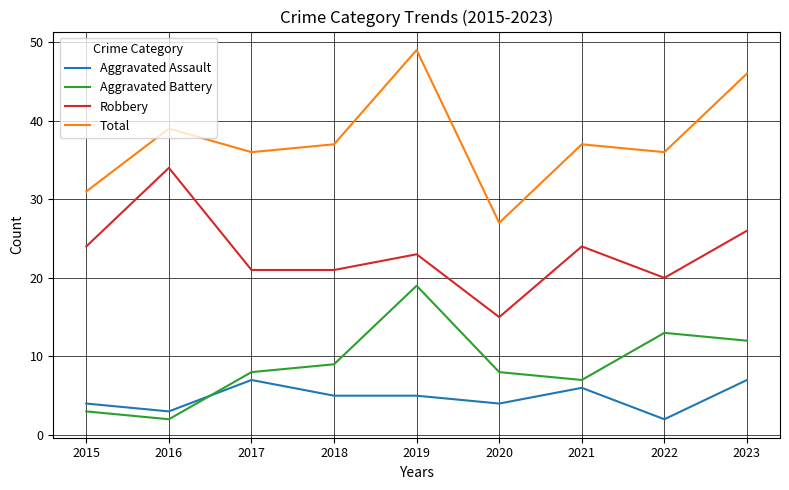

Reading right to left, transcribe all the data shown in this chart.

Aggravated Assault: 7	2	6	4	5	5	7	3	4
Aggravated Battery: 12	13	7	8	19	9	8	2	3
Robbery: 26	20	24	15	23	21	21	34	24
Total: 46	36	37	27	49	37	36	39	31